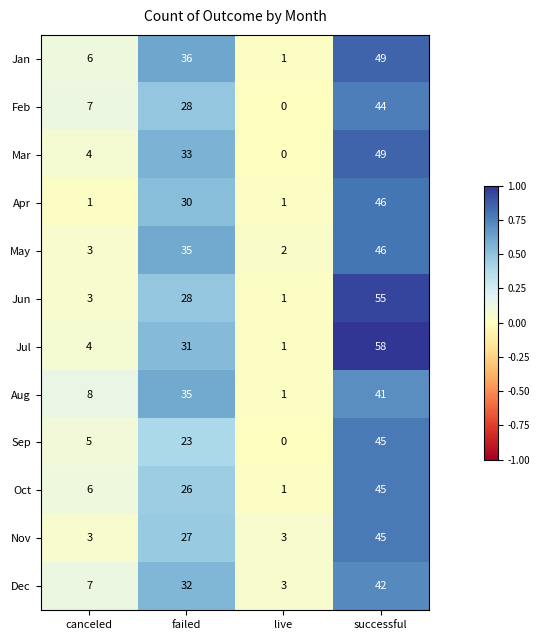

Rank the categories by May value from lowest to highest.

live, canceled, failed, successful